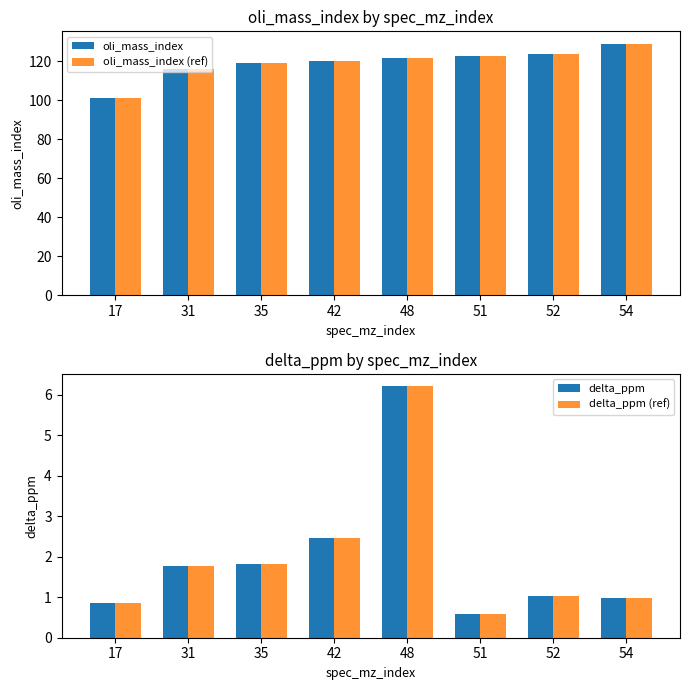

Is it true that oli_mass_index (ref) equals 124.0 at 52?

True